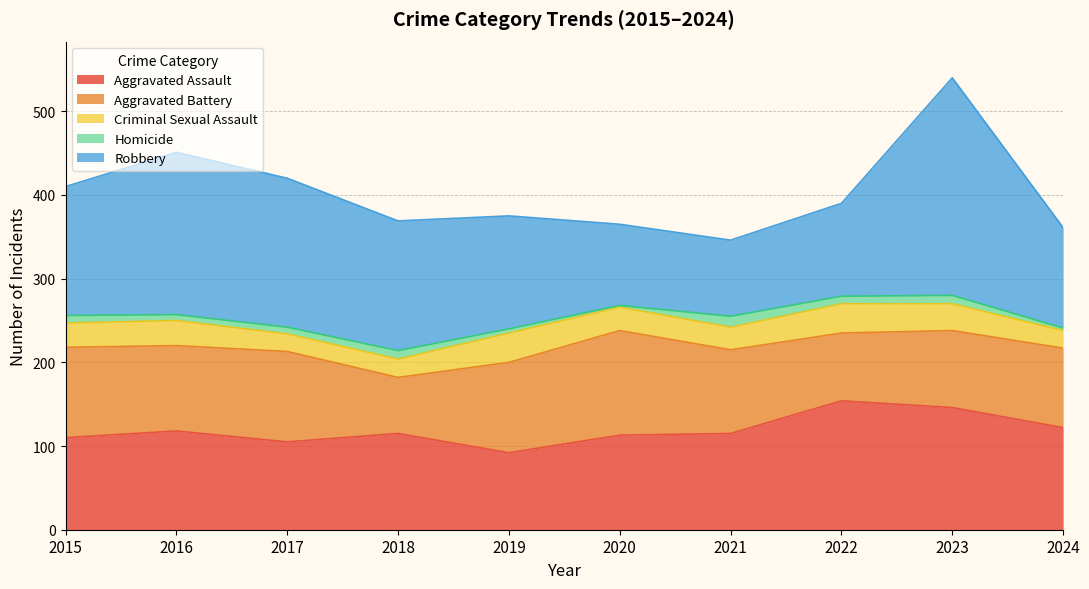

What is the minimum value shown in the chart?

2